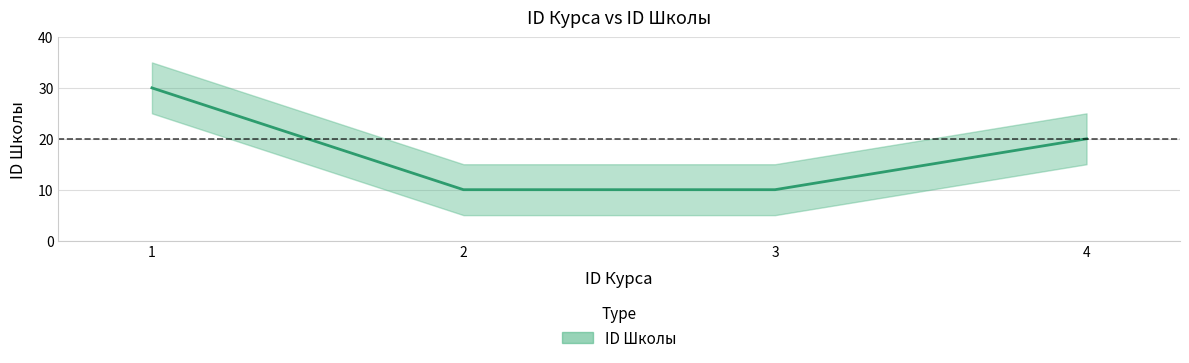

The chart shows a value of 54 at 1. True or false?

False